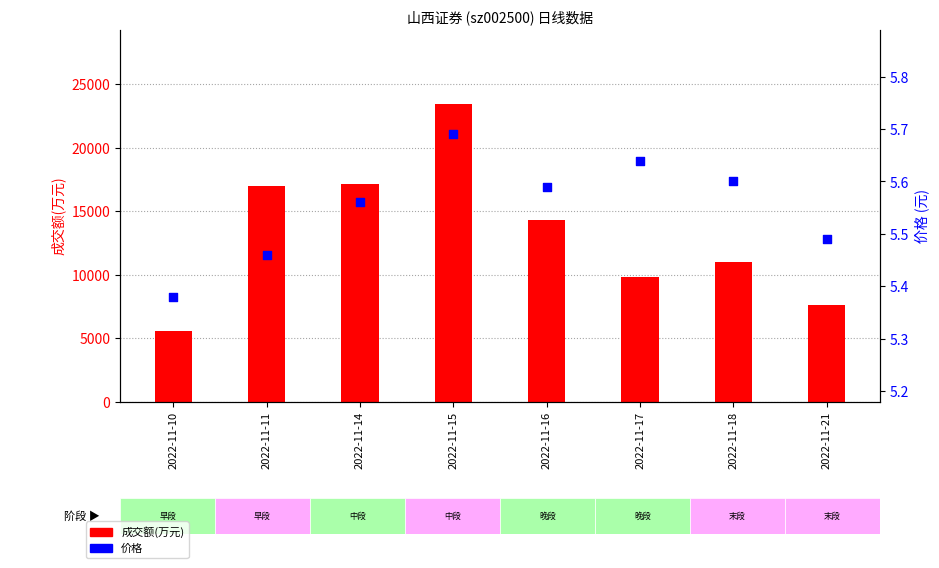

Is the value of 成交额(万元) at 2022-11-14 greater than the value of 价格 at 2022-11-10?

Yes